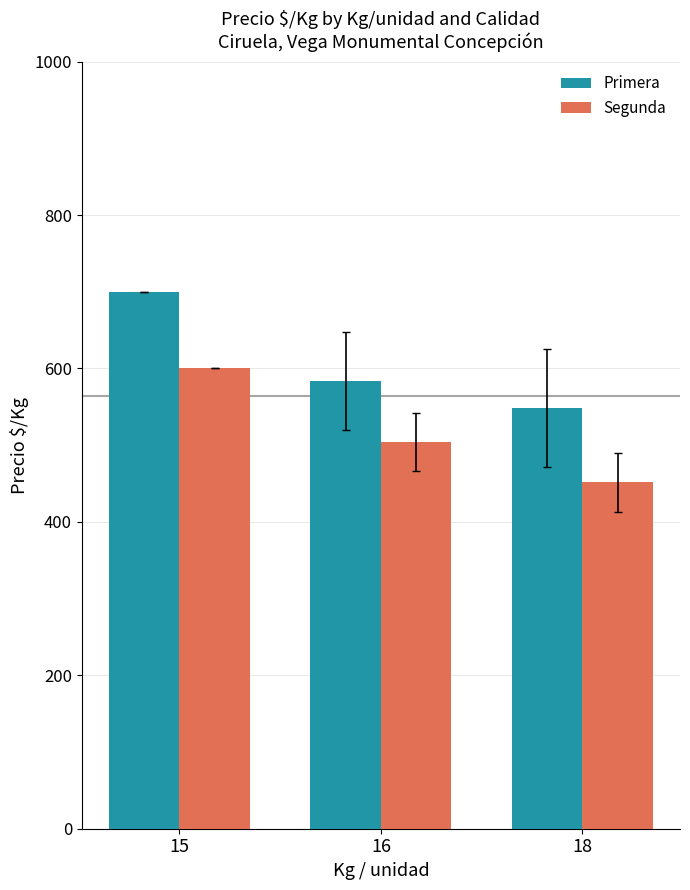

What is the sum of the Segunda values at 16 and 15?

1104.2